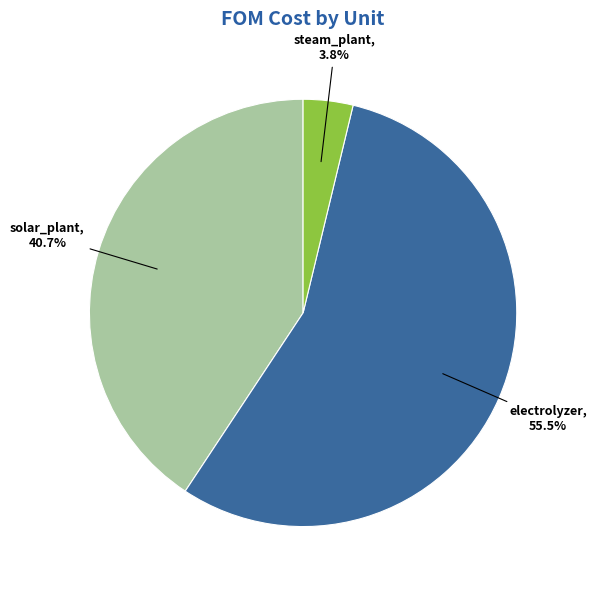

What is the ratio of the value at solar_plant to the value at electrolyzer?

0.7